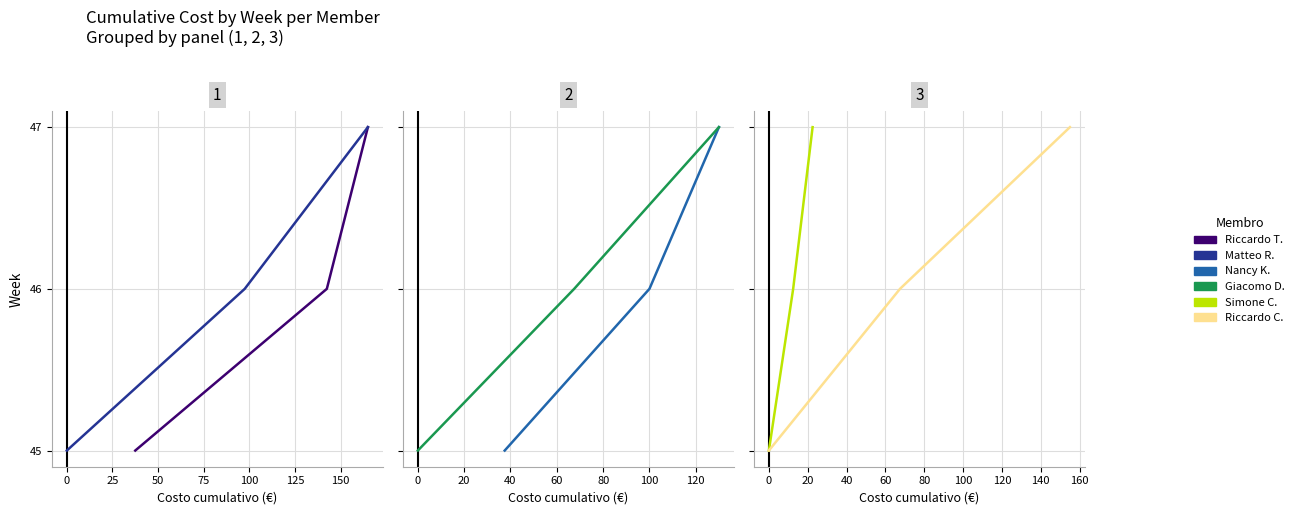

What is the difference between the second highest and minimum values in the Riccardo C. series?

1